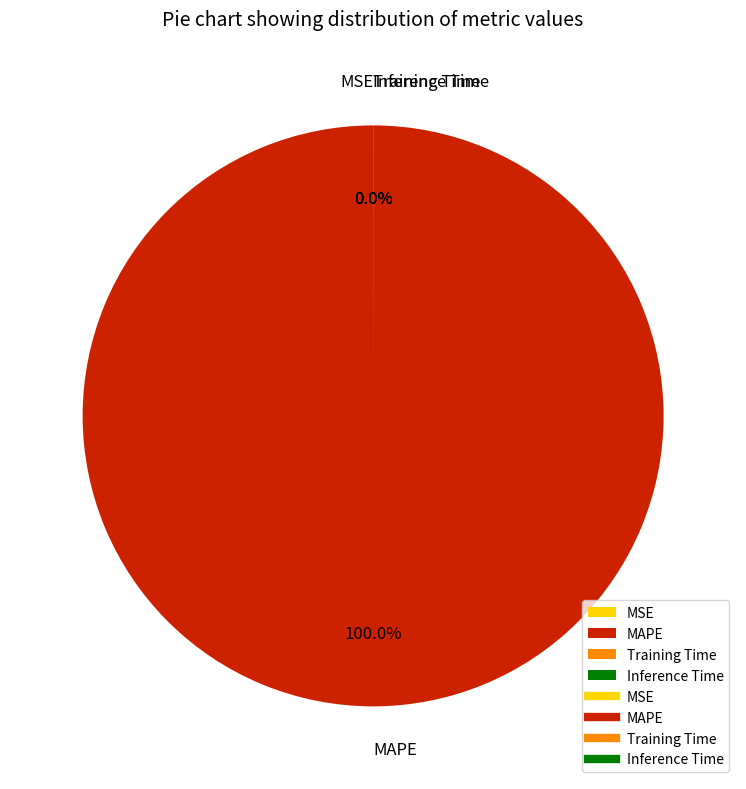

Rank the categories by value from lowest to highest.

Training Time, Inference Time, MSE, MAPE